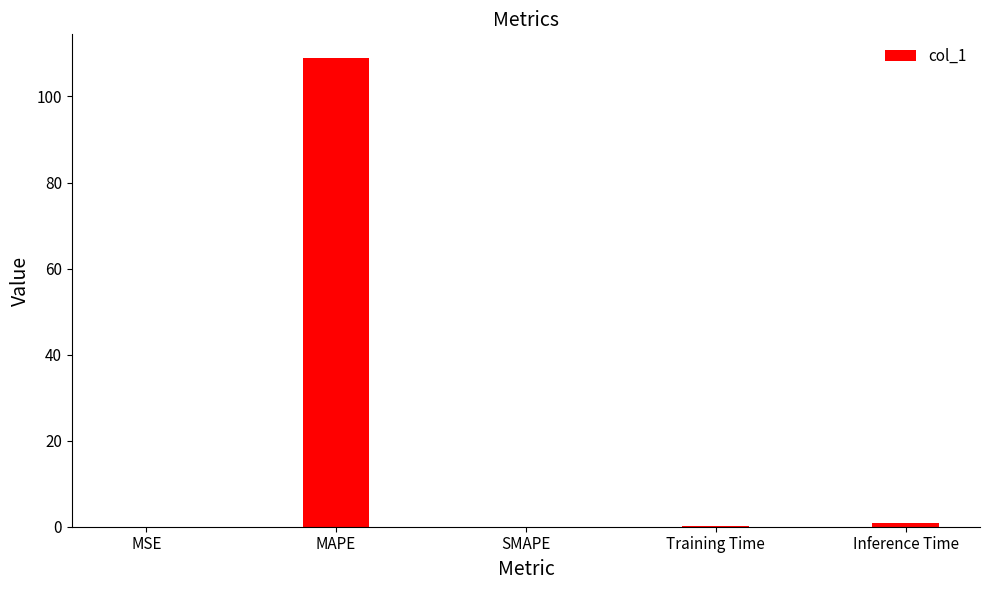

Which label corresponds to the largest value in the chart?

MAPE